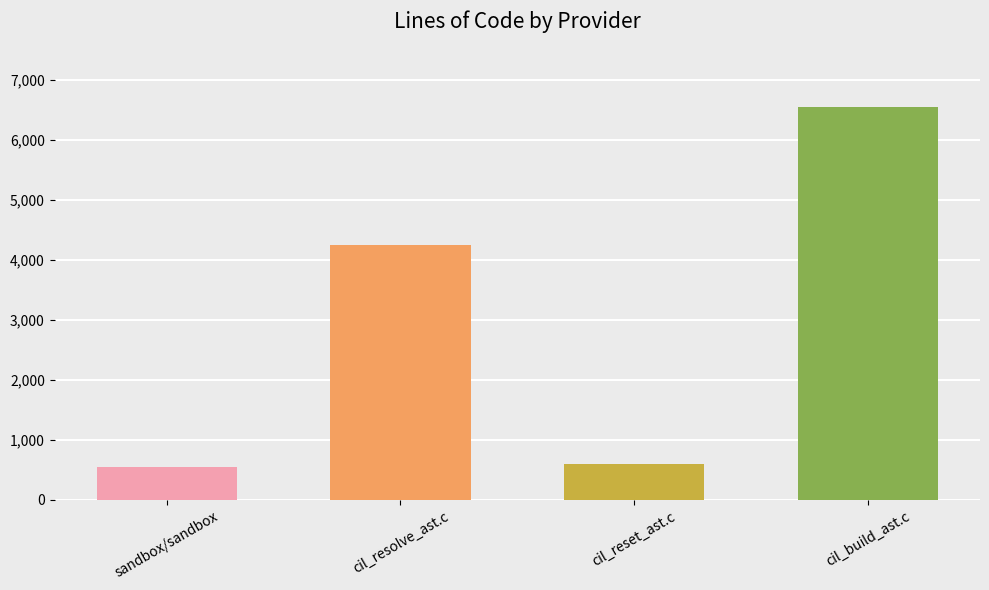

What position from the right is cil_reset_ast.c?

2